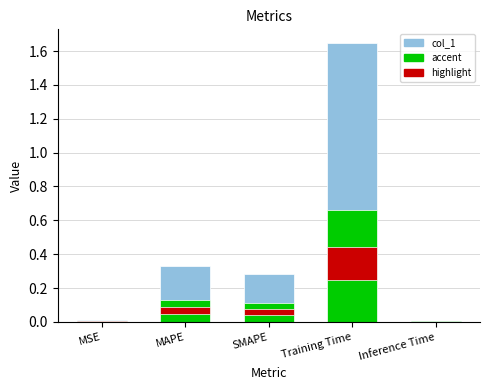

What is the average value?

0.5